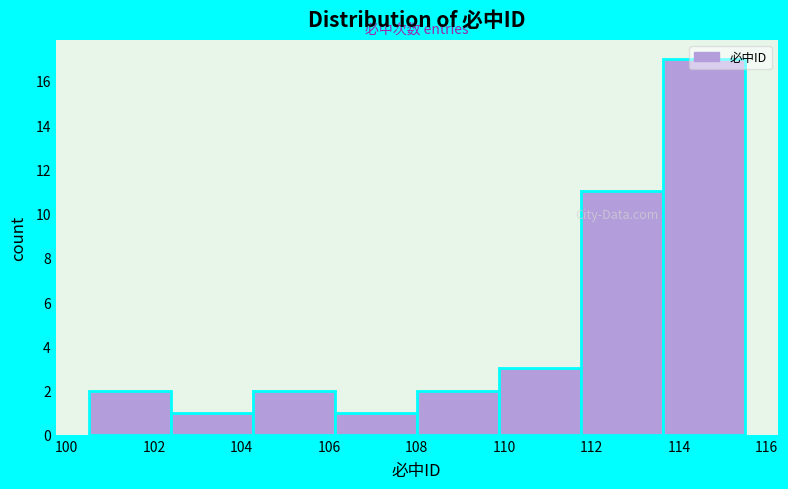

Reading left to right, list every bar in this chart as the range it spans on the x-axis followed by its height. Neither the bar edges nor the heights are printed on the chart, so give them approximately, as read against the axes.

100.6 to 102.4: 2
102.4 to 104.2: 1
104.2 to 106.2: 2
106.2 to 108.0: 1
108.0 to 109.8: 2
109.8 to 111.8: 3
111.8 to 113.6: 11
113.6 to 115.6: 17